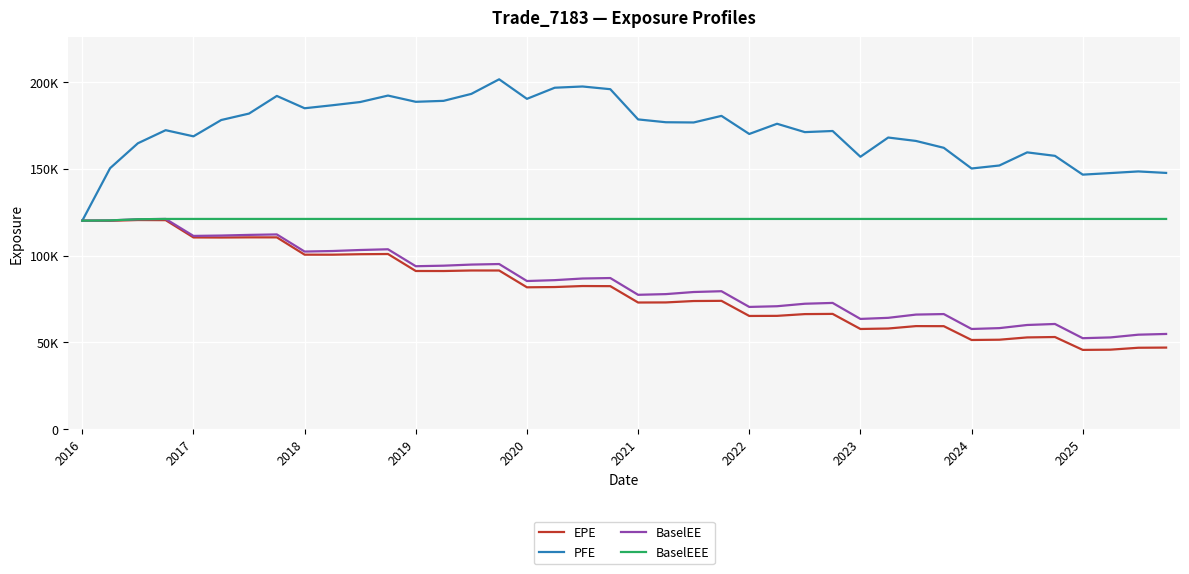

Does the chart have visible grid lines?

Yes